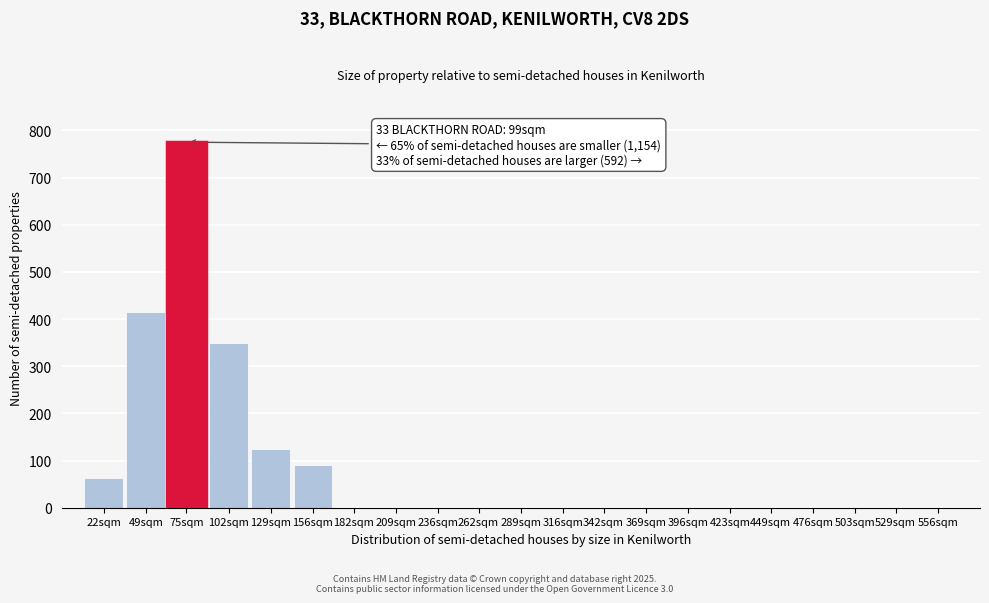

Reading left to right, what are all the values shown in this chart?

22sqm=62	49sqm=414	75sqm=775	102sqm=350	129sqm=125	156sqm=90	182sqm=0	209sqm=0	236sqm=0	262sqm=0	289sqm=0	316sqm=0	342sqm=0	369sqm=0	396sqm=0	423sqm=0	449sqm=0	476sqm=0	503sqm=0	529sqm=0	556sqm=0